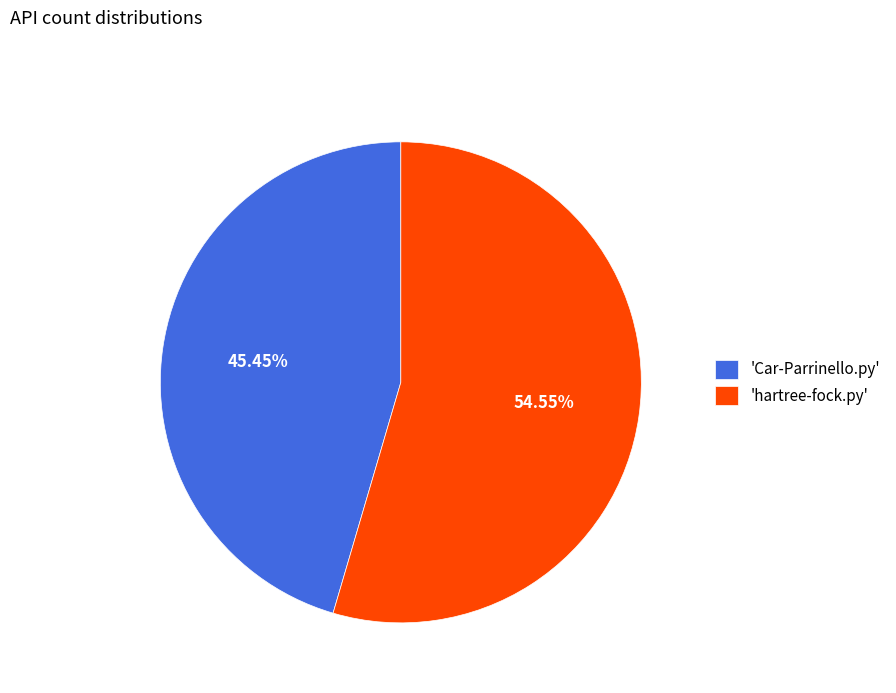

What is the ratio of the value at 'hartree-fock.py' to the value at 'Car-Parrinello.py'?

1.2